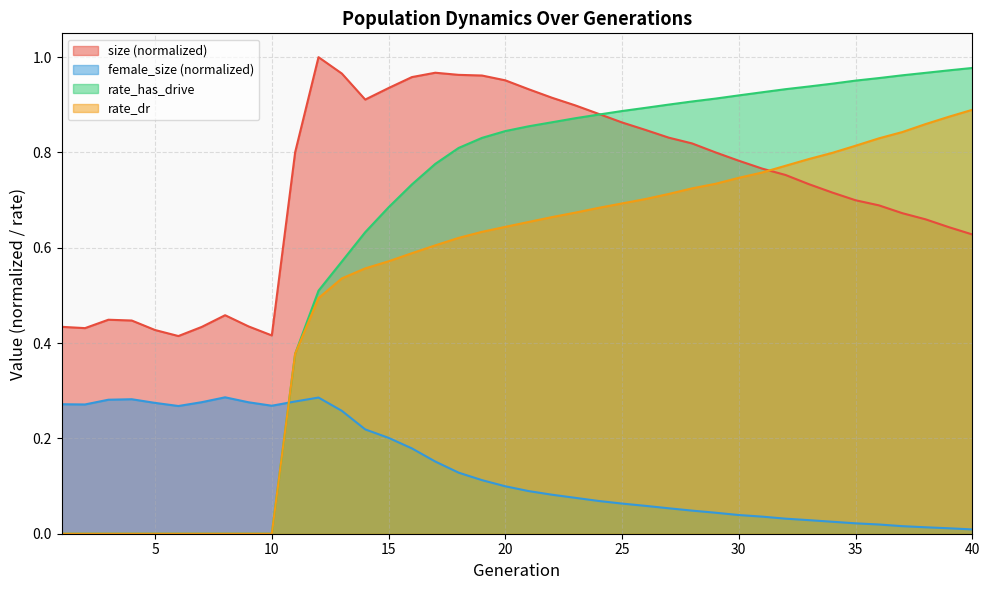

Reading left to right, transcribe all the data shown in this chart.

size: 0.4	0.4	0.4	0.4	0.4	0.4	0.4	0.5	0.4	0.4	0.8	1.0	1.0	0.9	0.9	1.0	1.0	1.0	1.0	1.0	0.9	0.9	0.9	0.9	0.9	0.8	0.8	0.8	0.8	0.8	0.8	0.8	0.7	0.7	0.7	0.7	0.7	0.7	0.6	0.6
female_size: 0.3	0.3	0.3	0.3	0.3	0.3	0.3	0.3	0.3	0.3	0.3	0.3	0.3	0.2	0.2	0.2	0.2	0.1	0.1	0.1	0.1	0.1	0.1	0.1	0.1	0.1	0.1	0.0	0.0	0.0	0.0	0.0	0.0	0.0	0.0	0.0	0.0	0.0	0.0	0.0
rate_dr: 0.0	0.0	0.0	0.0	0.0	0.0	0.0	0.0	0.0	0.0	0.4	0.5	0.5	0.6	0.6	0.6	0.6	0.6	0.6	0.6	0.7	0.7	0.7	0.7	0.7	0.7	0.7	0.7	0.7	0.7	0.8	0.8	0.8	0.8	0.8	0.8	0.8	0.9	0.9	0.9
rate_has_drive: 0.0	0.0	0.0	0.0	0.0	0.0	0.0	0.0	0.0	0.0	0.4	0.5	0.6	0.6	0.7	0.7	0.8	0.8	0.8	0.8	0.9	0.9	0.9	0.9	0.9	0.9	0.9	0.9	0.9	0.9	0.9	0.9	0.9	0.9	1.0	1.0	1.0	1.0	1.0	1.0